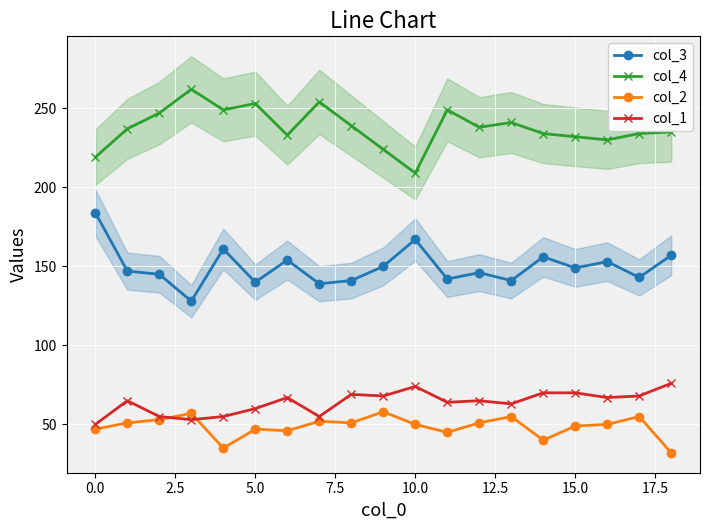

What is the total value across all series at 17?

500